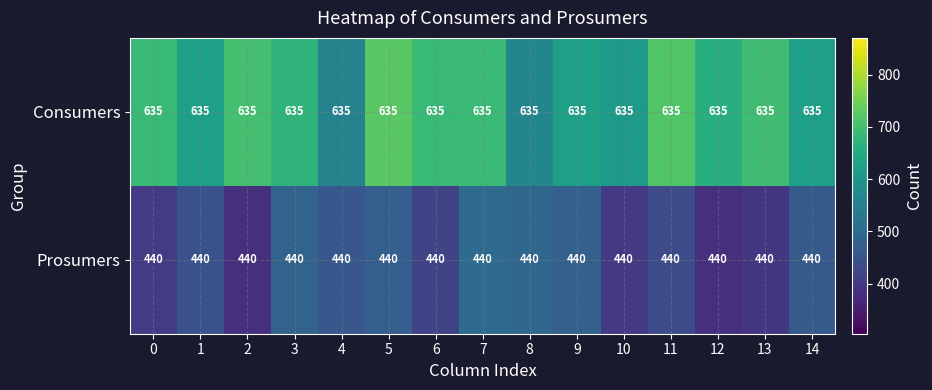

Rank the series by their maximum value, from lowest to highest.

Prosumers, Consumers